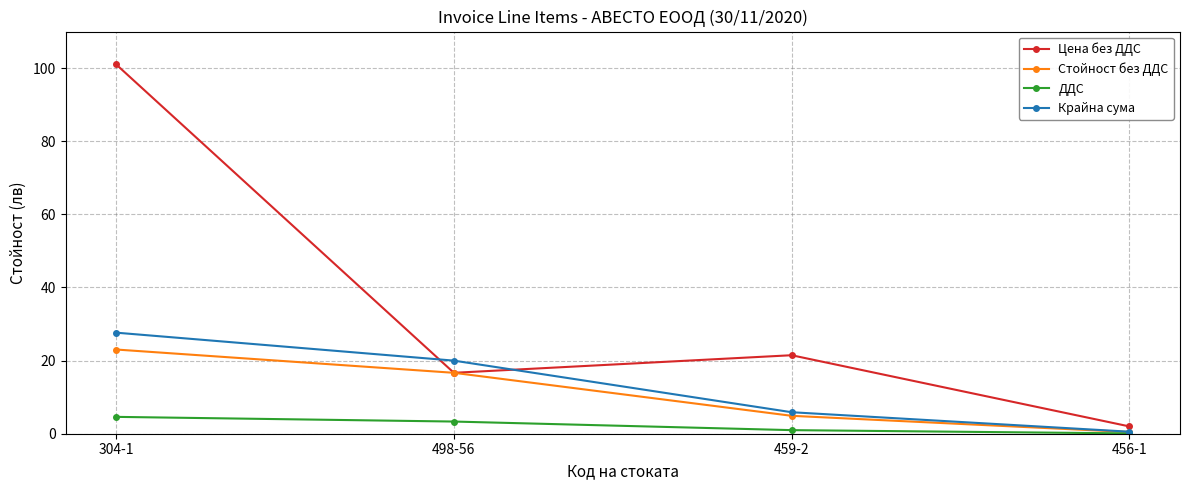

List the labels in order of Крайна сума value, largest first.

304-1, 498-56, 459-2, 456-1